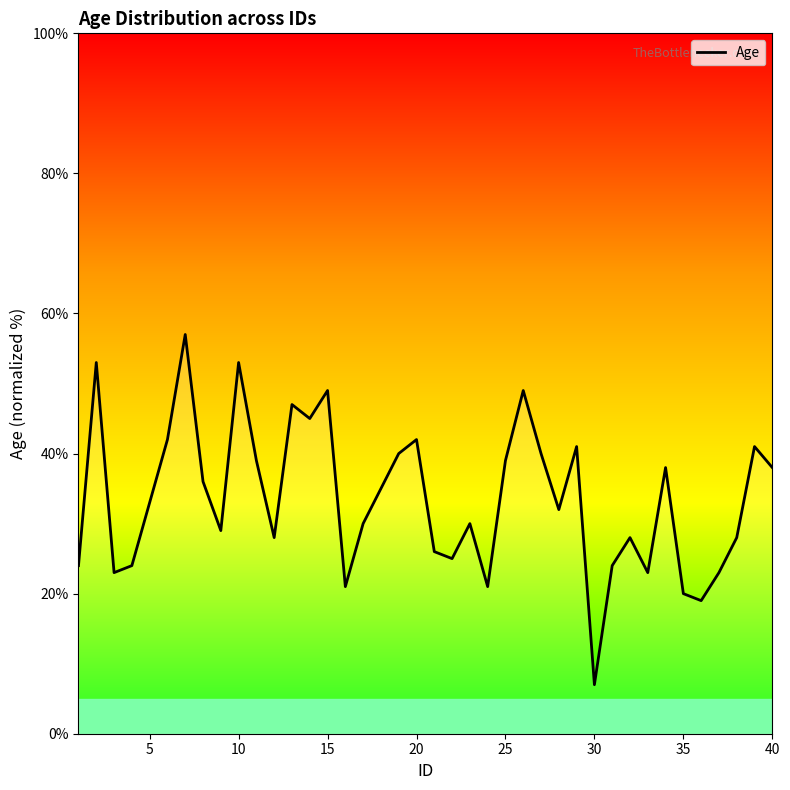

How many points are lower than both their immediate neighbors (excluding endpoints)?

11